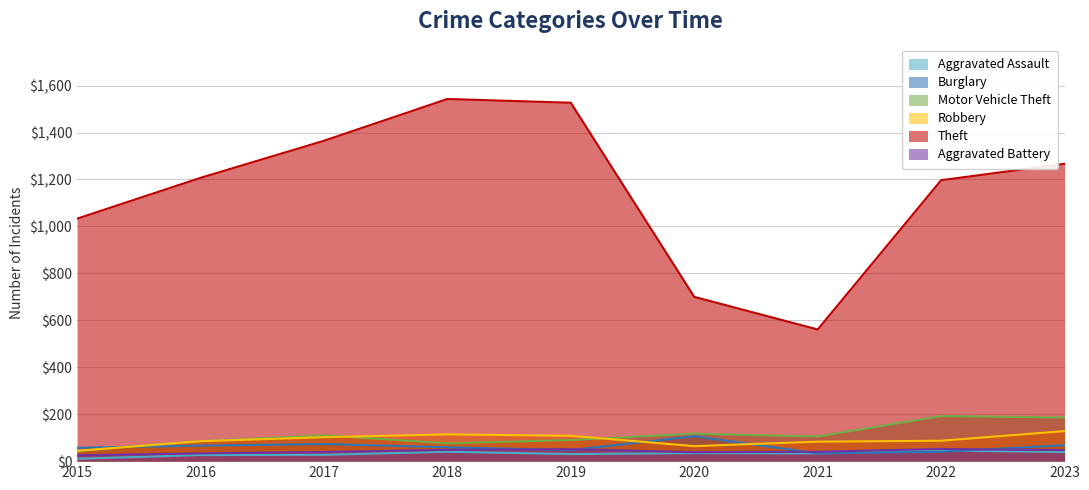

Where is Robbery nearest to the value 86?

2016